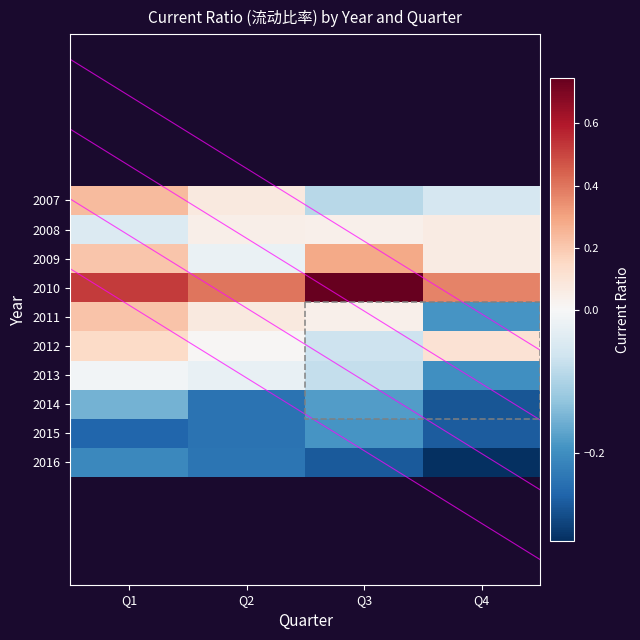

At how many categories does at least one series exceed 0?

4